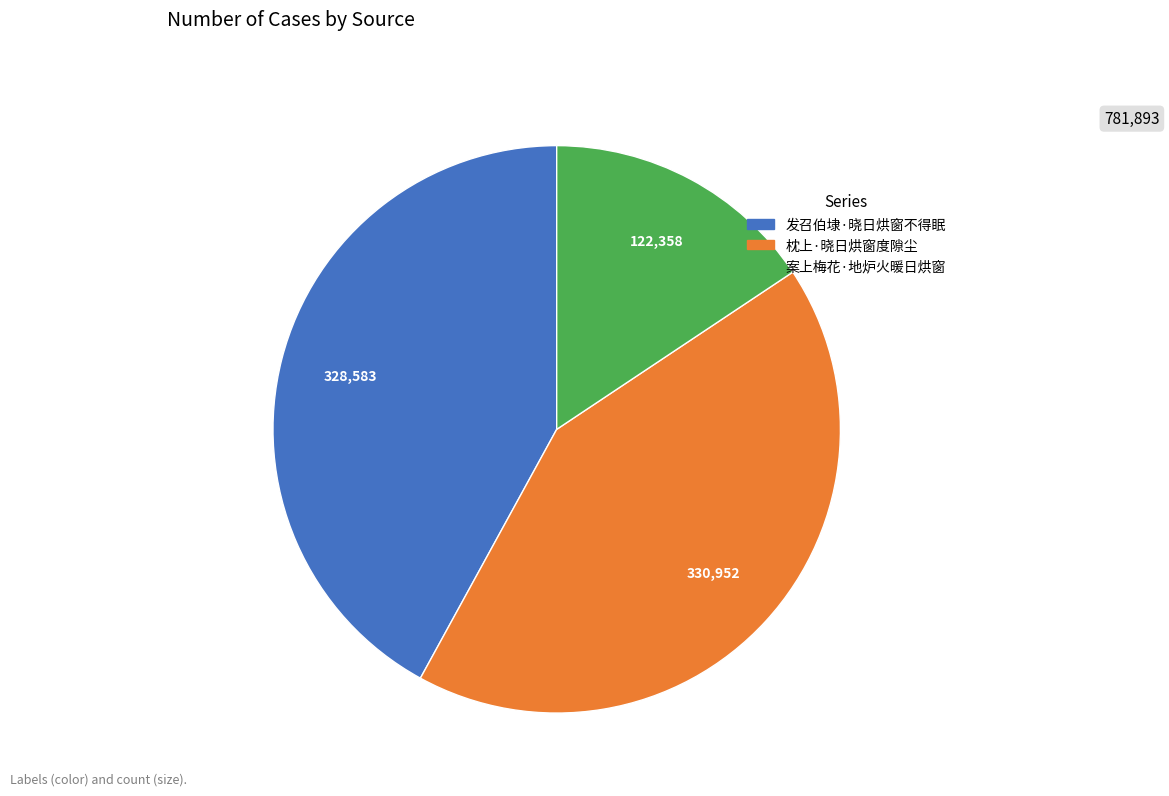

Which has a higher value, 案上梅花·地炉火暖日烘窗 or 发召伯埭·晓日烘窗不得眠?

发召伯埭·晓日烘窗不得眠